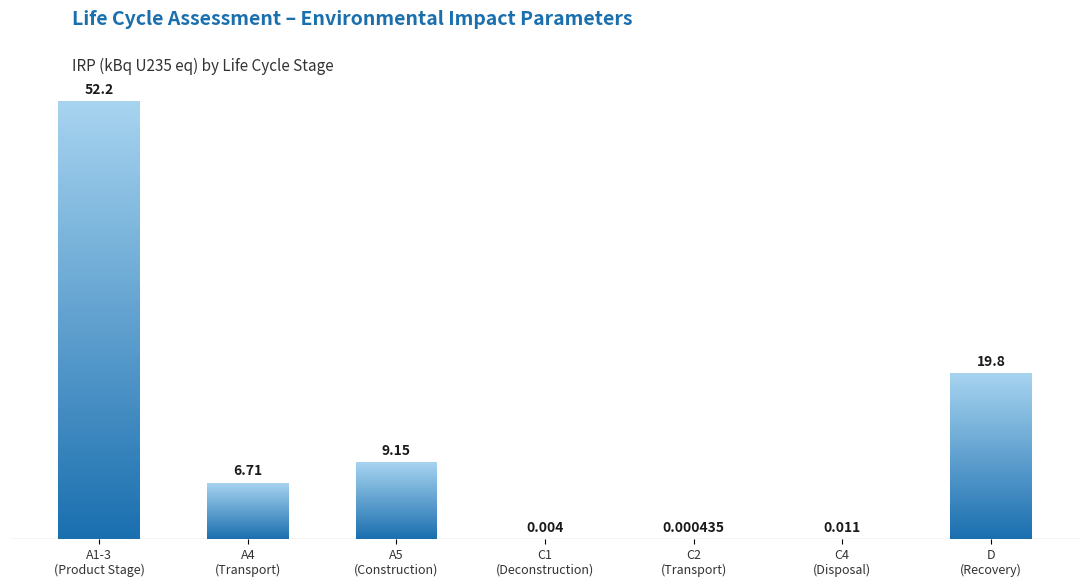

How many data points are less than 6?

3